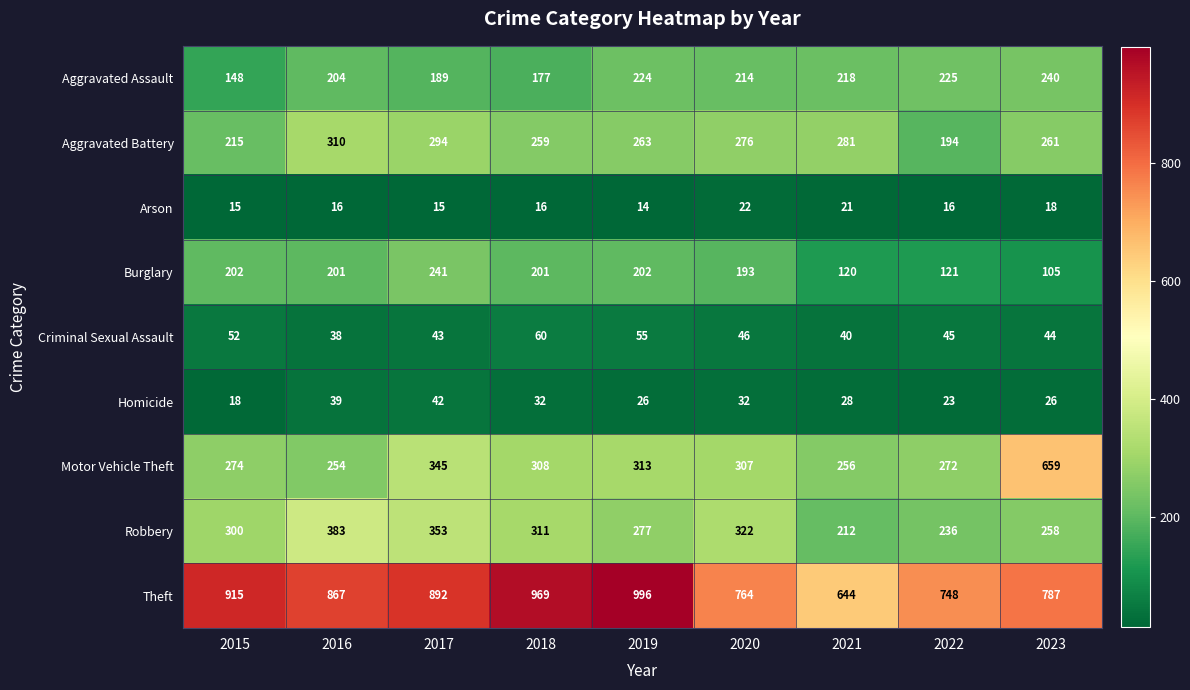

Between 2015 and 2019, which series saw the biggest shift?

Theft